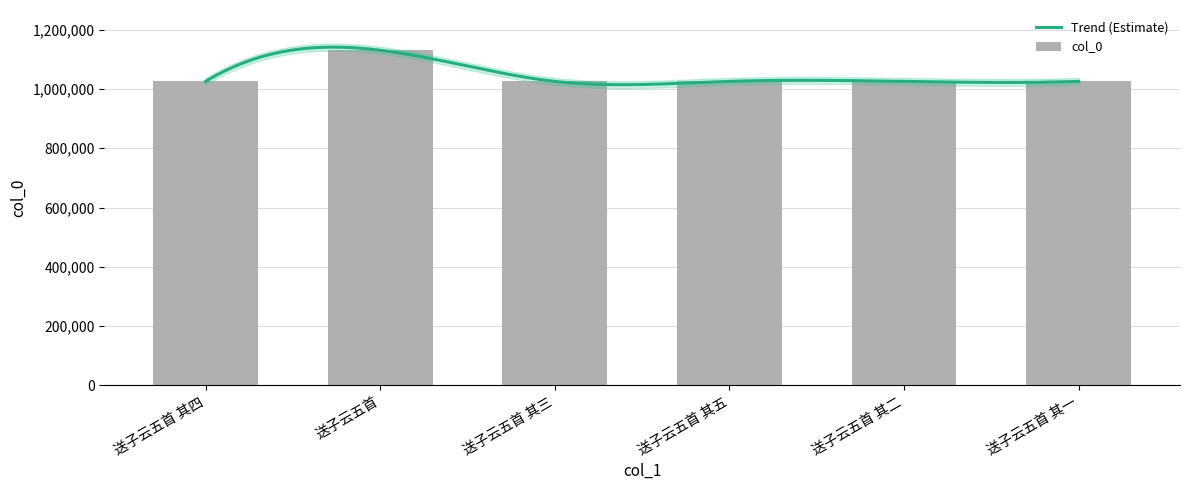

True or false: the data shows 1025468 at 送子云五首 其二.

True